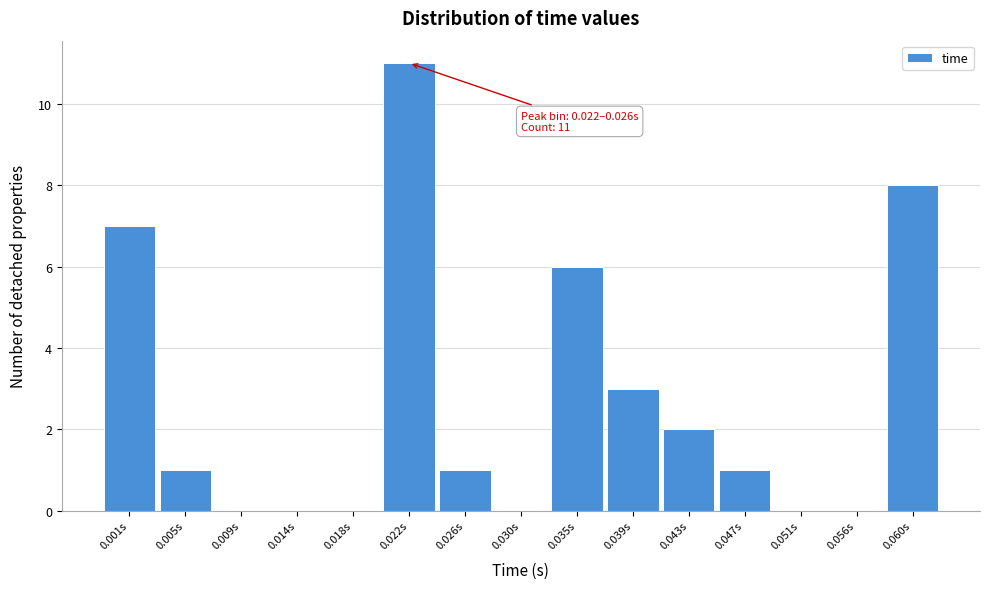

Reading right to left, list all the values displayed in this chart.

0.060s=8	0.056s=0	0.051s=0	0.047s=1	0.043s=2	0.039s=3	0.035s=6	0.030s=0	0.026s=1	0.022s=11	0.018s=0	0.014s=0	0.009s=0	0.005s=1	0.001s=7